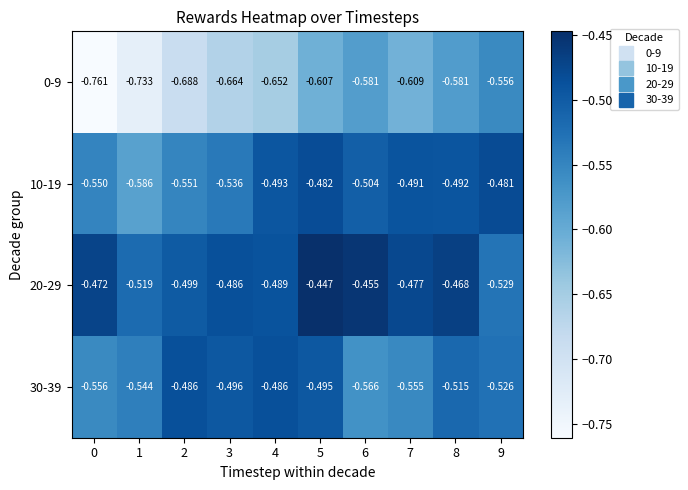

Is the value of 10-19 at 6 greater than the value of 20-29 at 5?

No